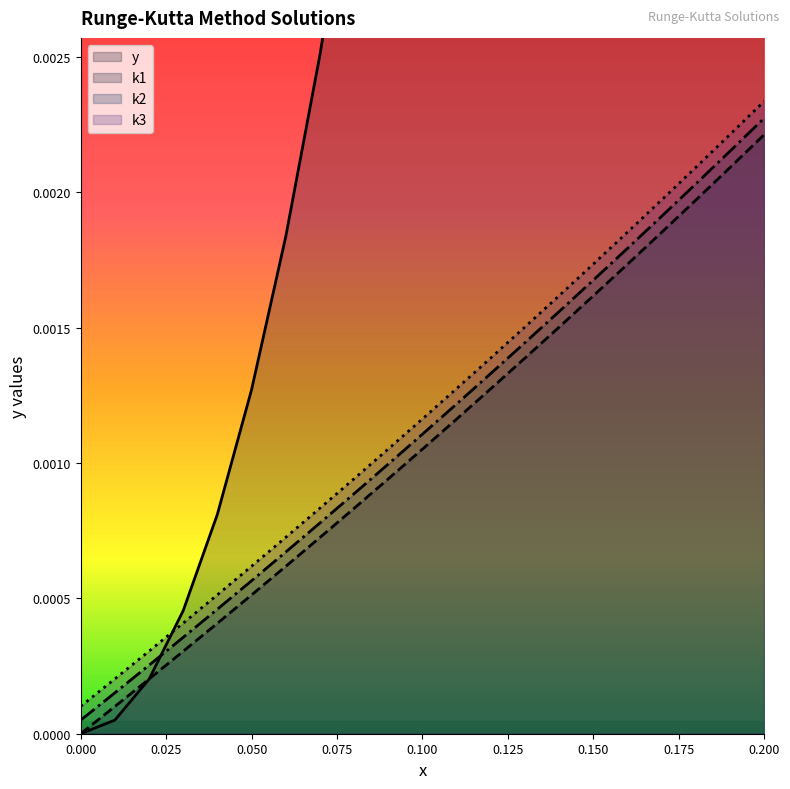

True or false: k2 and k3 intersect in this chart.

False